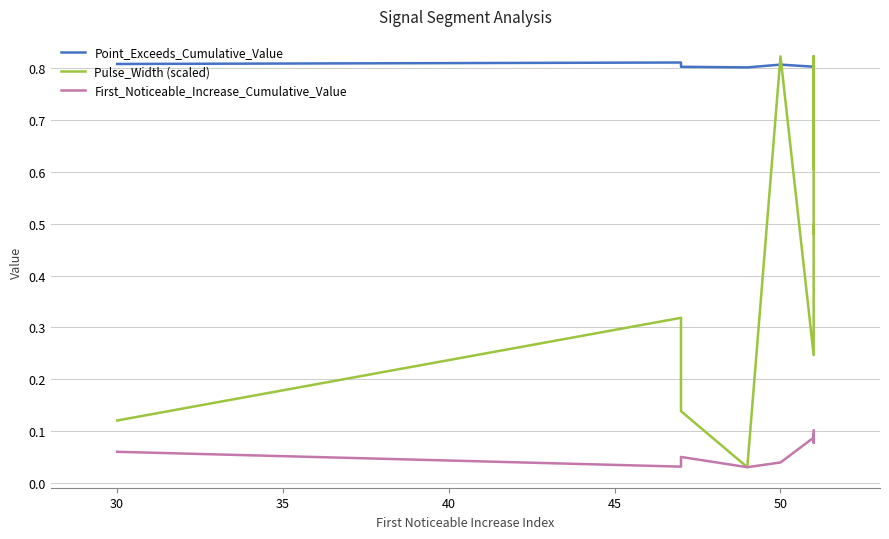

What is the sum of the Point_Exceeds_Cumulative_Value values at 50 and 25?

1.6